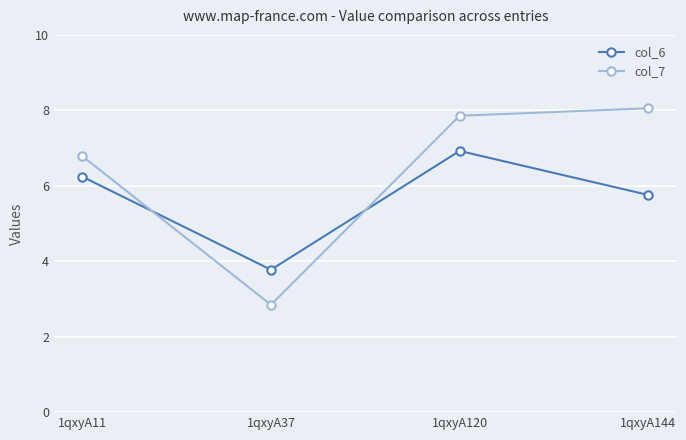

Between 1qxyA11 and 1qxyA37, which series saw the biggest shift?

col_7